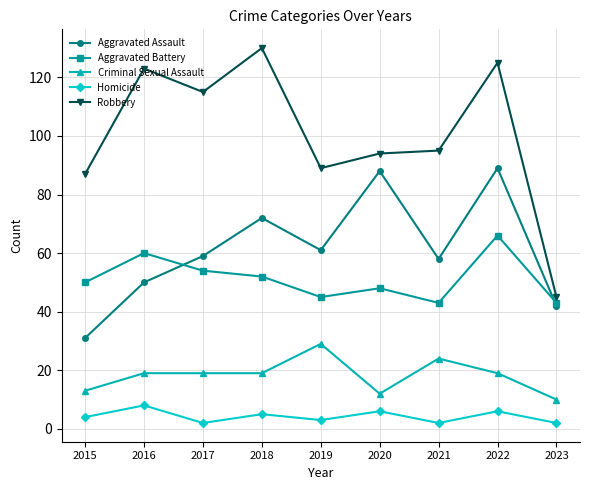

What value does the Criminal Sexual Assault series have at 2020, to the nearest 5?

10